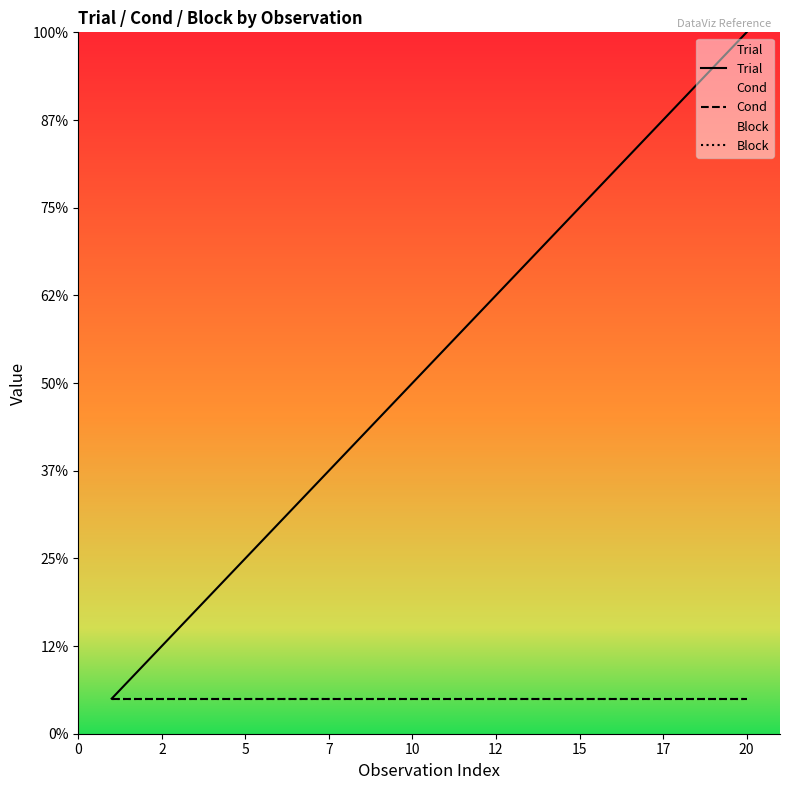

What is the value of the Block point at the 12th from the left?

1